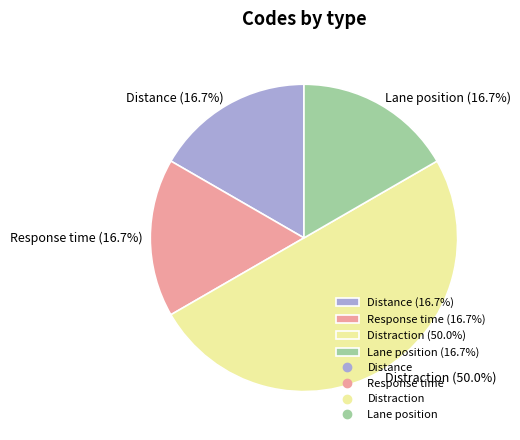

Does Response time (16.7%) account for over 50% of the chart?

No